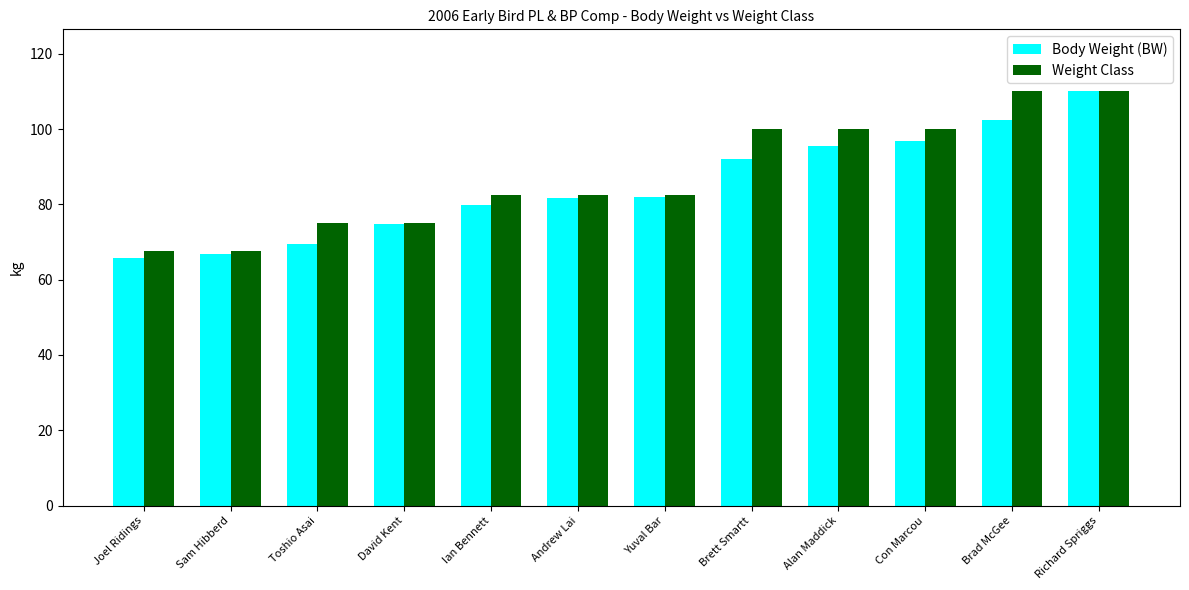

What is the spread (max minus min) of values at Brad McGee?

7.7